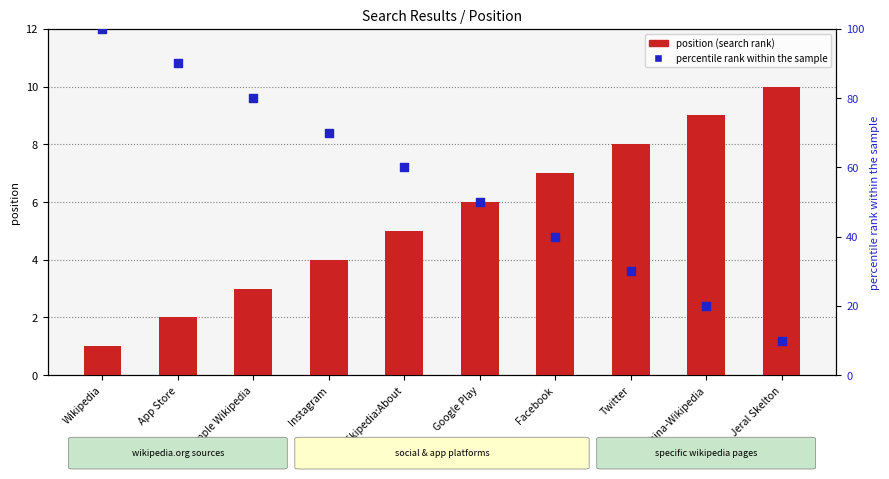

Which series has the widest spread of Y values?

percentile rank within the sample